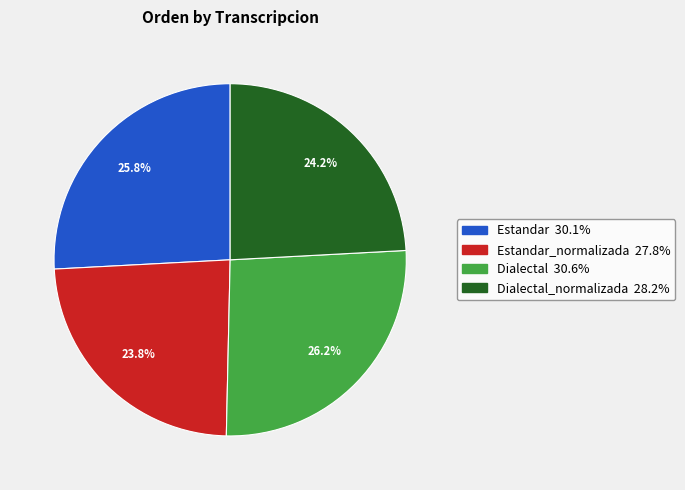

Is there a majority slice in this chart?

No